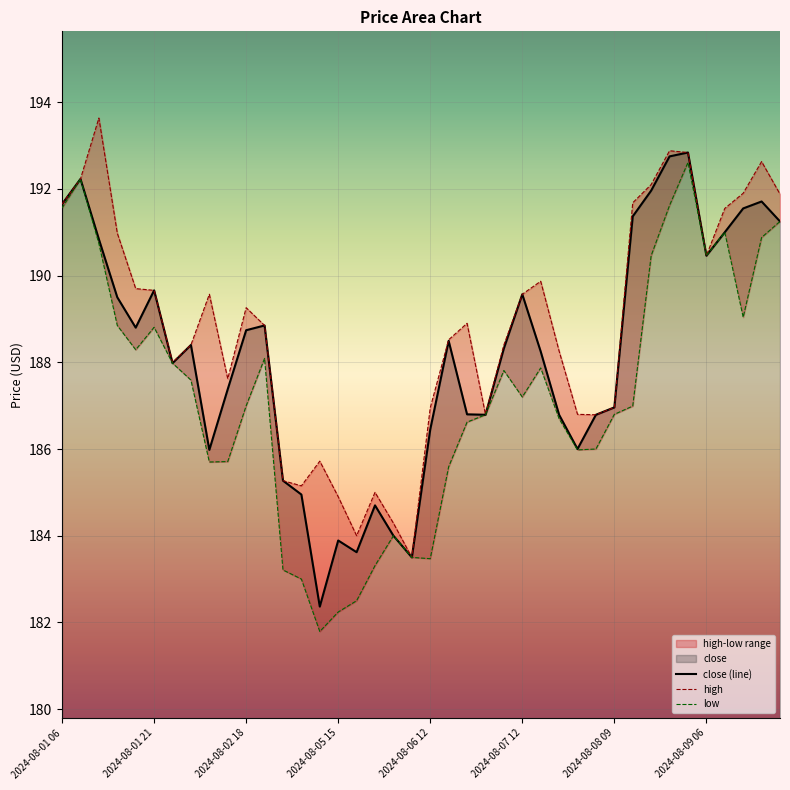

What is the minimum value for close (line)?

182.4